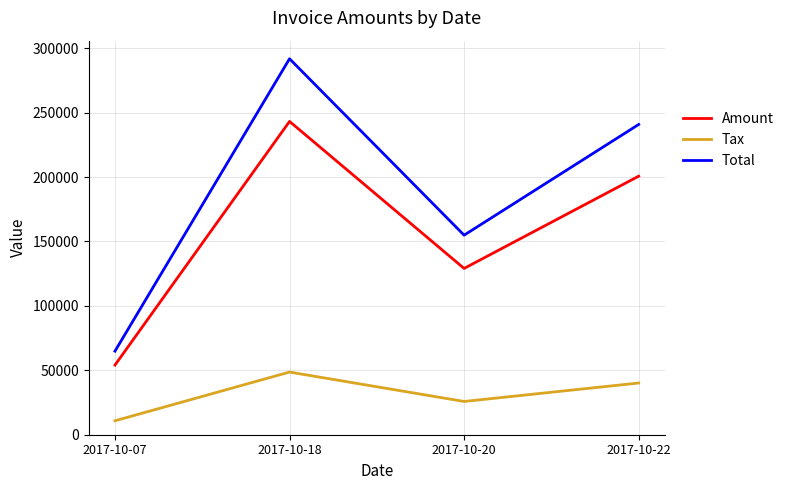

True or false: Total and Amount cross at least once.

False